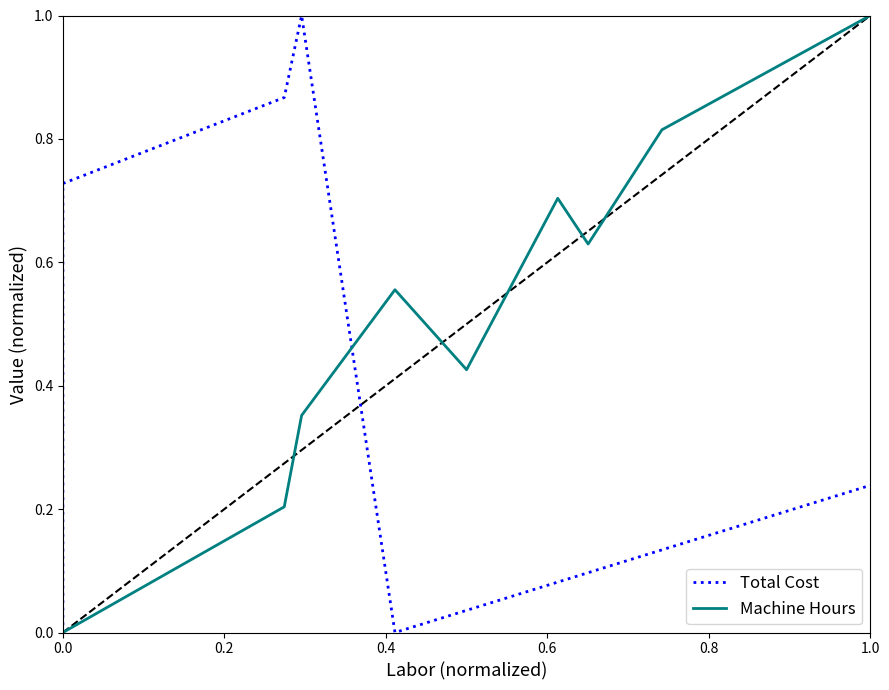

After their last crossing, which series has the higher values: Machine Hours or Total Cost?

Machine Hours